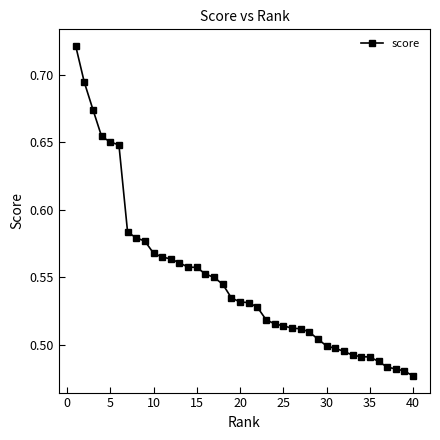

How many values are between 0 and 1?

40